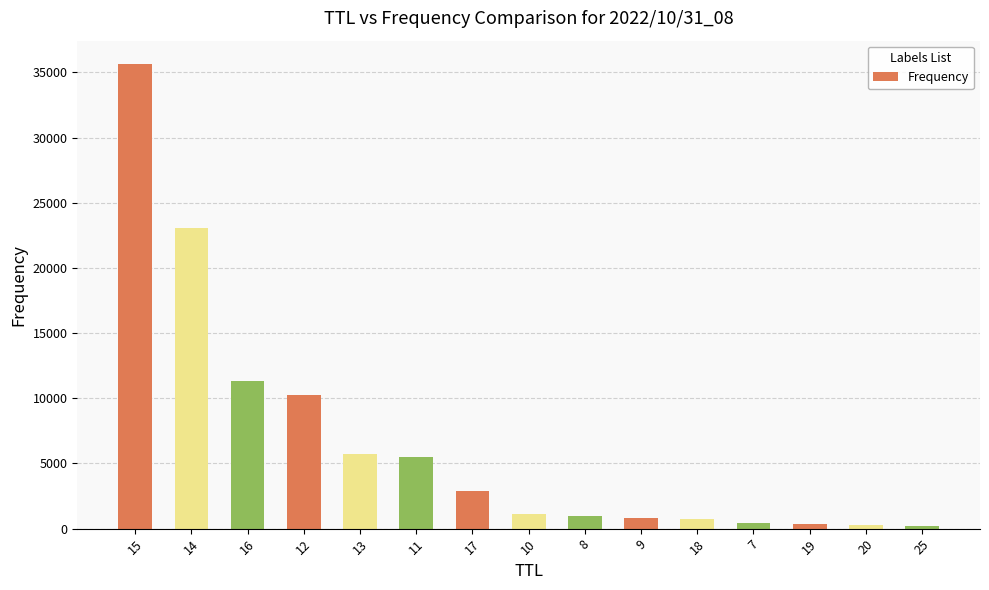

What is the ratio of the value at 10 to the value at 18?

1.5